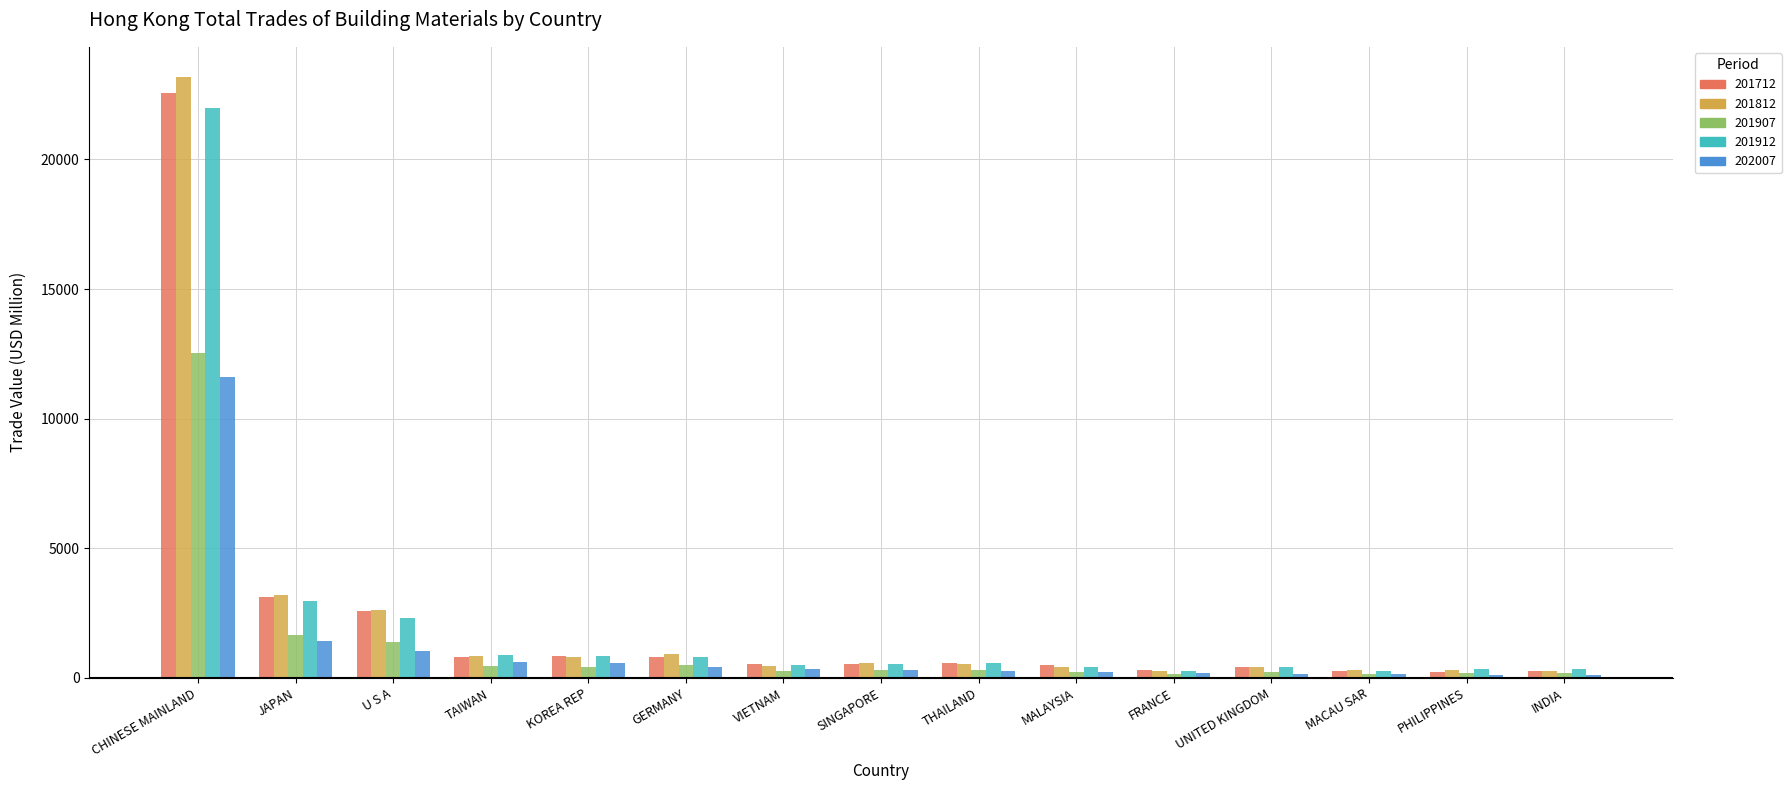

What is the minimum value shown in the chart?

126.7